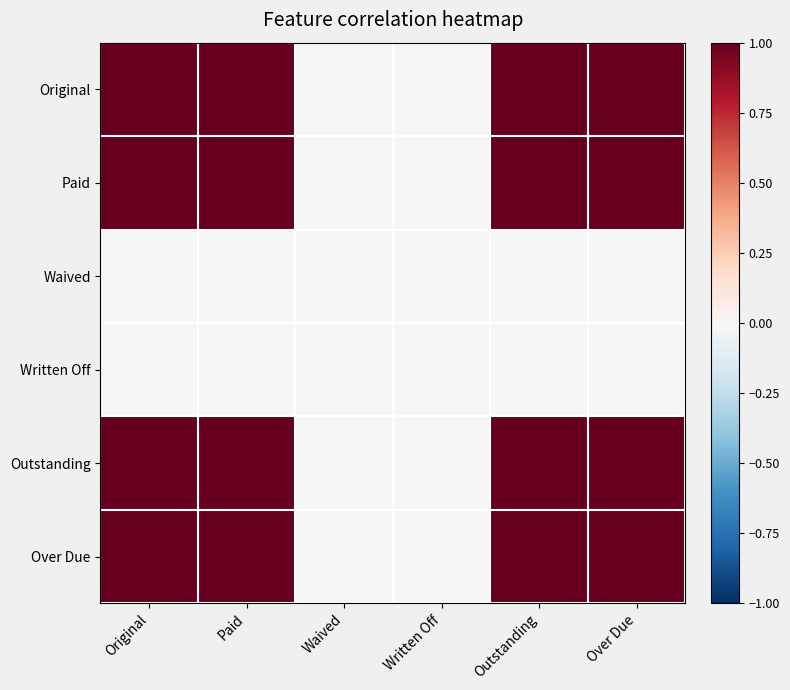

Reading left to right, list all the values displayed in this chart.

Original: Original=1.0	Paid=1.0	Waived=0.0	Written Off=0.0	Outstanding=1.0	Over Due=1.0
Paid: Original=1.0	Paid=1.0	Waived=0.0	Written Off=0.0	Outstanding=1.0	Over Due=1.0
Waived: Original=0.0	Paid=0.0	Waived=0.0	Written Off=0.0	Outstanding=0.0	Over Due=0.0
Written Off: Original=0.0	Paid=0.0	Waived=0.0	Written Off=0.0	Outstanding=0.0	Over Due=0.0
Outstanding: Original=1.0	Paid=1.0	Waived=0.0	Written Off=0.0	Outstanding=1.0	Over Due=1.0
Over Due: Original=1.0	Paid=1.0	Waived=0.0	Written Off=0.0	Outstanding=1.0	Over Due=1.0